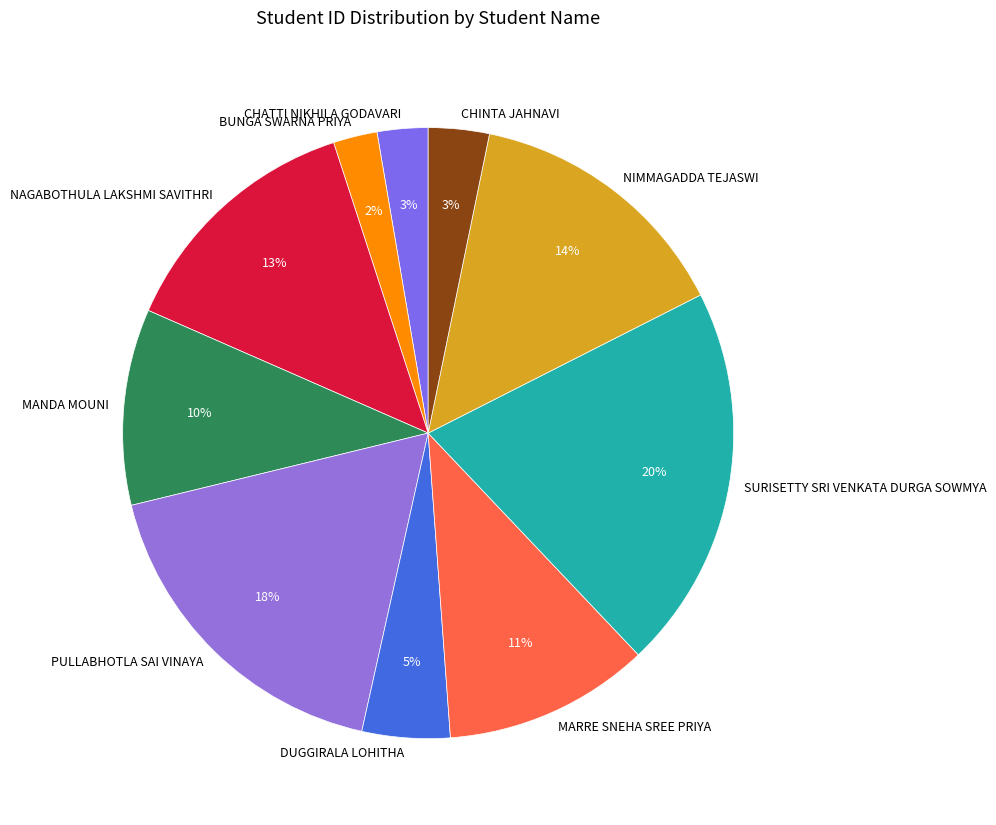

To the nearest percent, what portion does SURISETTY SRI VENKATA DURGA SOWMYA represent?

20%